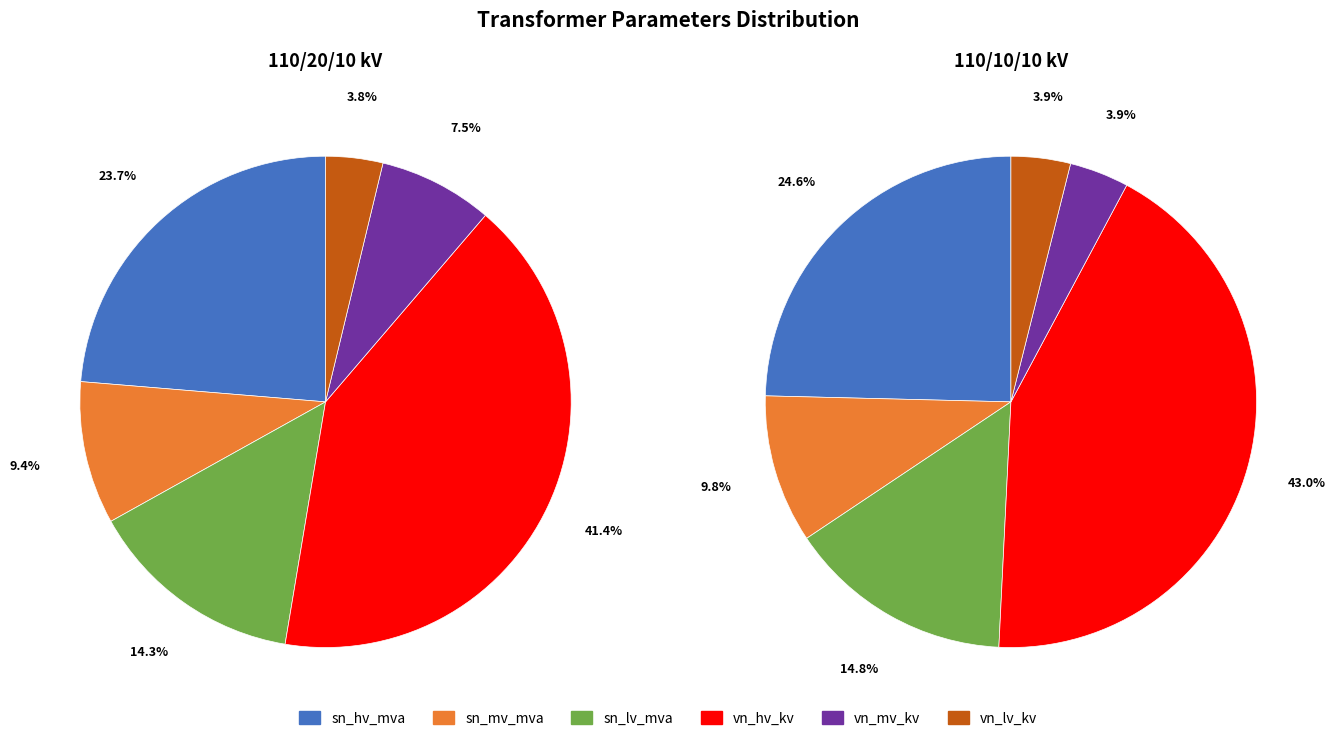

Which series has the widest spread of values?

vn_mv_kv